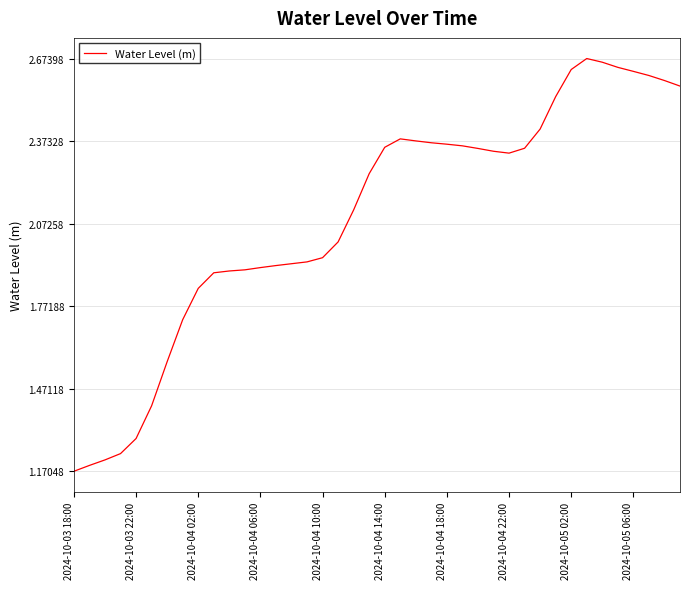

What is the difference between the maximum and minimum values?

1.5